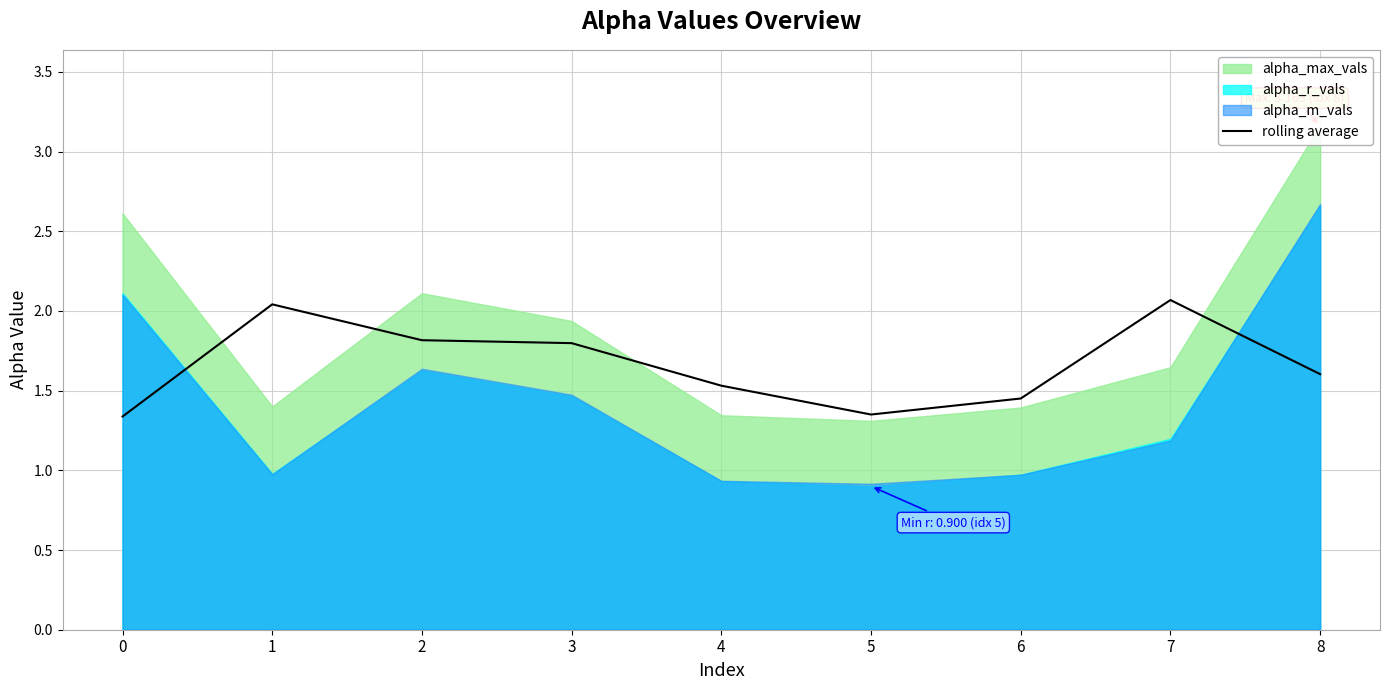

What is the change in value from 5 to 8?

+0.3